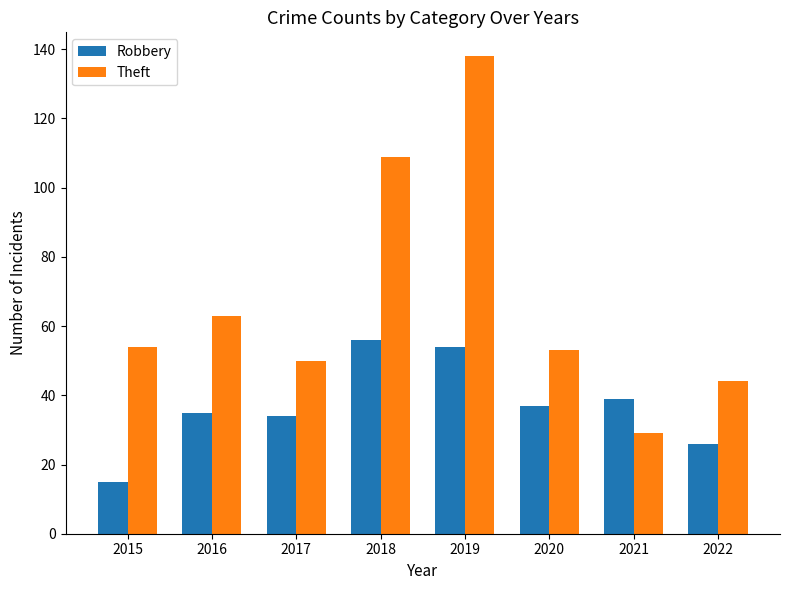

List the series in order of their peak value, lowest first.

Robbery, Theft